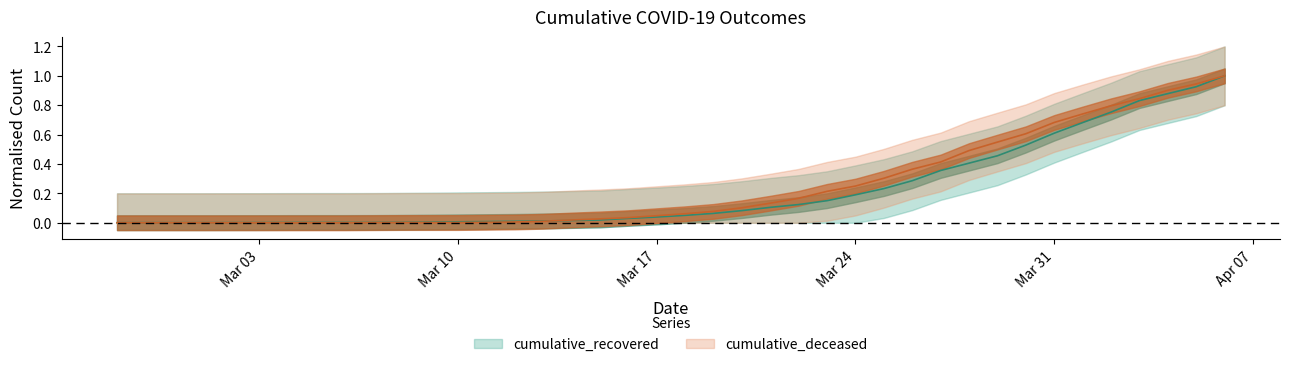

Reading right to left, list all the values displayed in this chart.

cumulative_recovered: 1.0	0.9	0.9	0.8	0.8	0.7	0.6	0.5	0.5	0.4	0.4	0.3	0.2	0.2	0.2	0.1	0.1	0.1	0.1	0.1	0.0	0.0	0.0	0.0	0.0	0.0	0.0	0.0	0.0	0.0	0.0	0.0	0.0	0.0	0.0	0.0	0.0	0.0	0.0	0.0
cumulative_deceased: 1.0	0.9	0.9	0.8	0.8	0.7	0.7	0.6	0.5	0.5	0.4	0.4	0.3	0.2	0.2	0.2	0.1	0.1	0.1	0.1	0.0	0.0	0.0	0.0	0.0	0.0	0.0	0.0	0.0	0.0	0.0	0.0	0.0	0.0	0.0	0.0	0.0	0.0	0.0	0.0